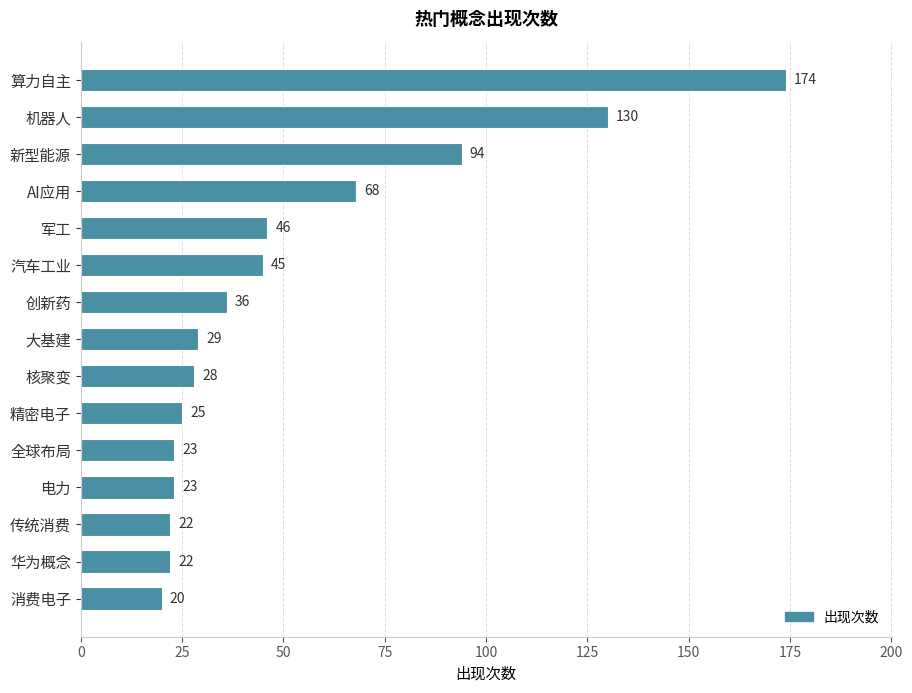

Which has a higher value, 汽车工业 or 华为概念?

汽车工业